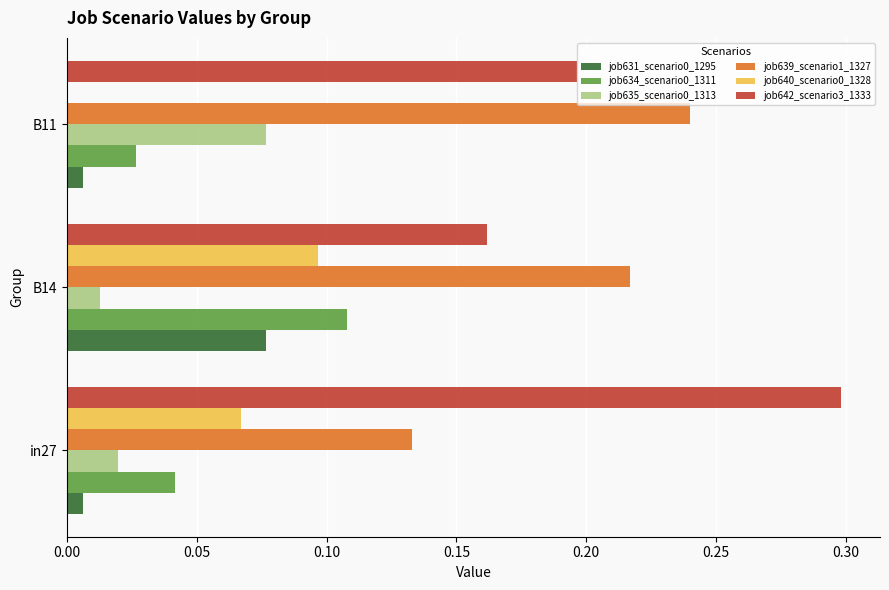

Which label corresponds to the largest value in the chart?

in27